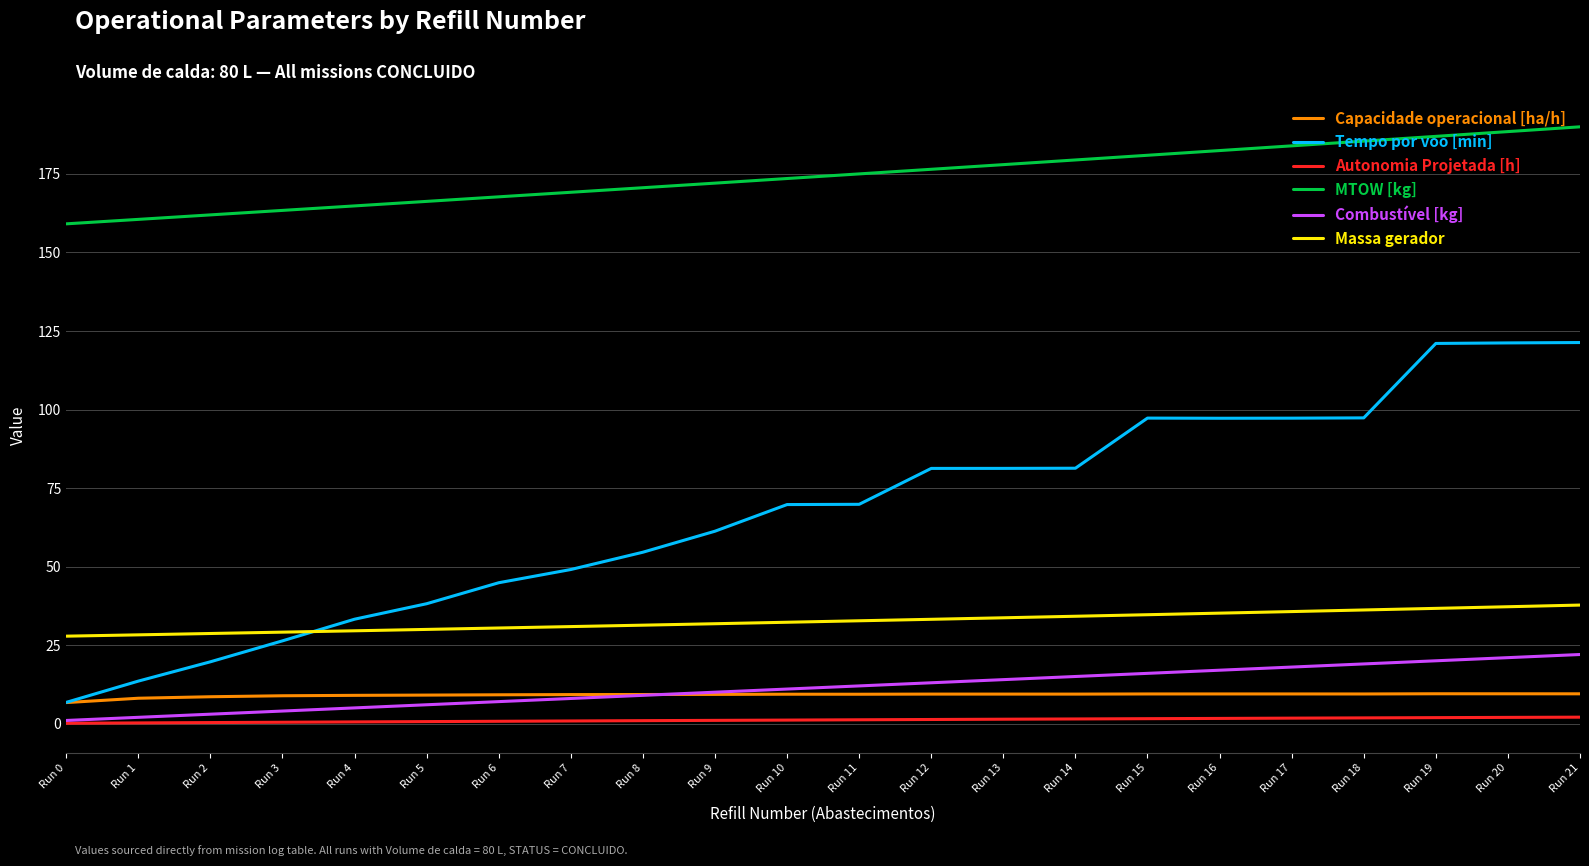

Which series has the widest spread of values?

Tempo por voo [min]